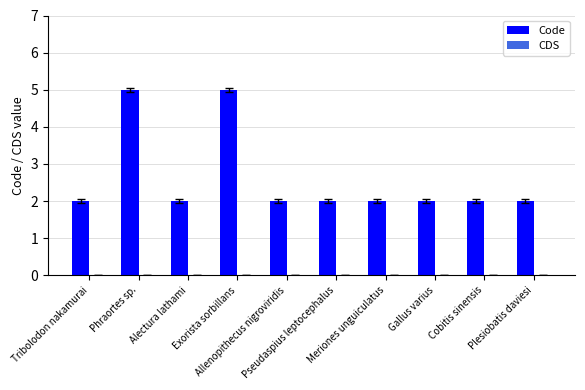

What is the difference between the second highest and minimum values?

3